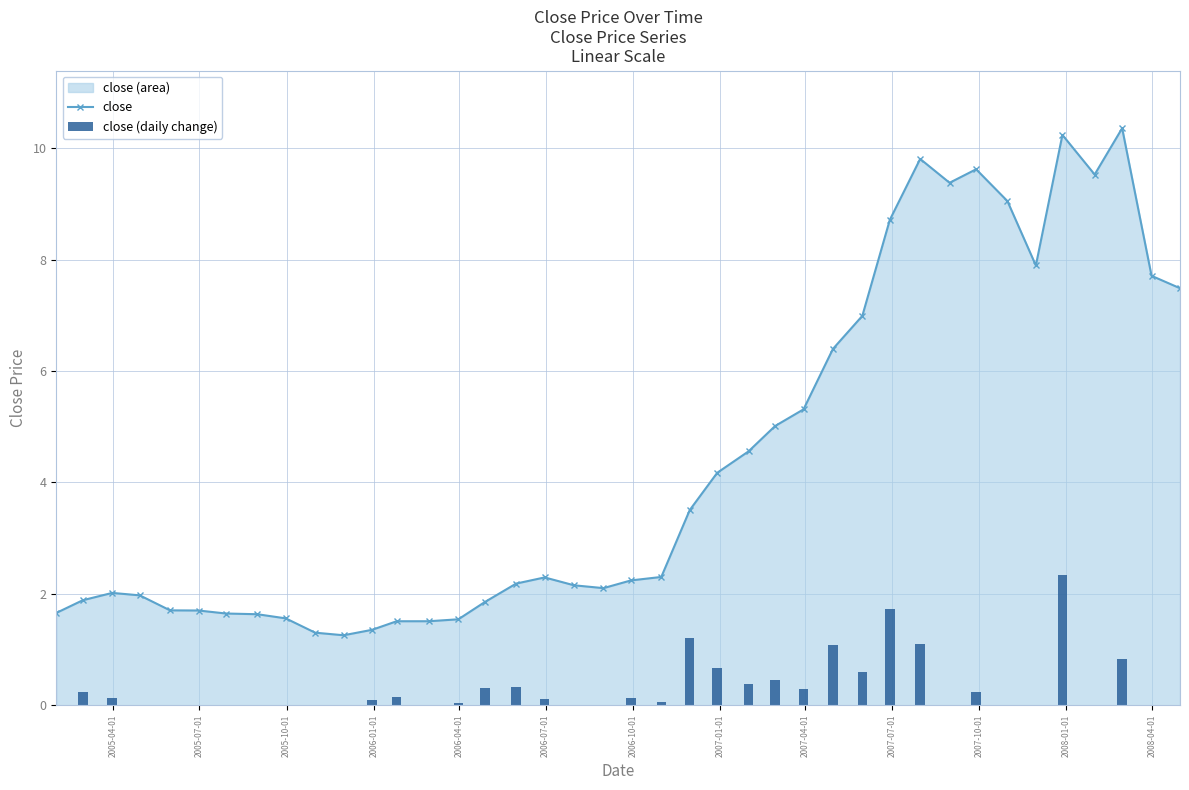

How many groups of bars are there?

40